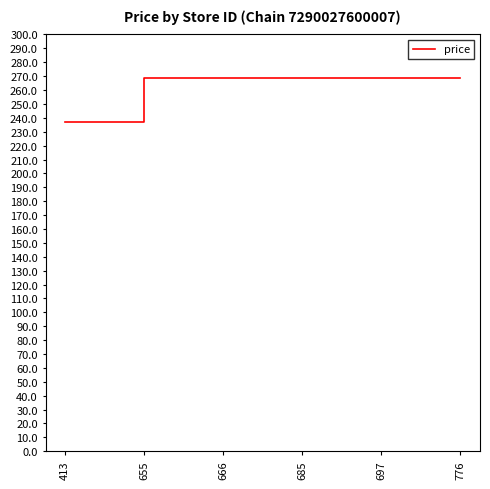

What is the sum of all values?

1582.2